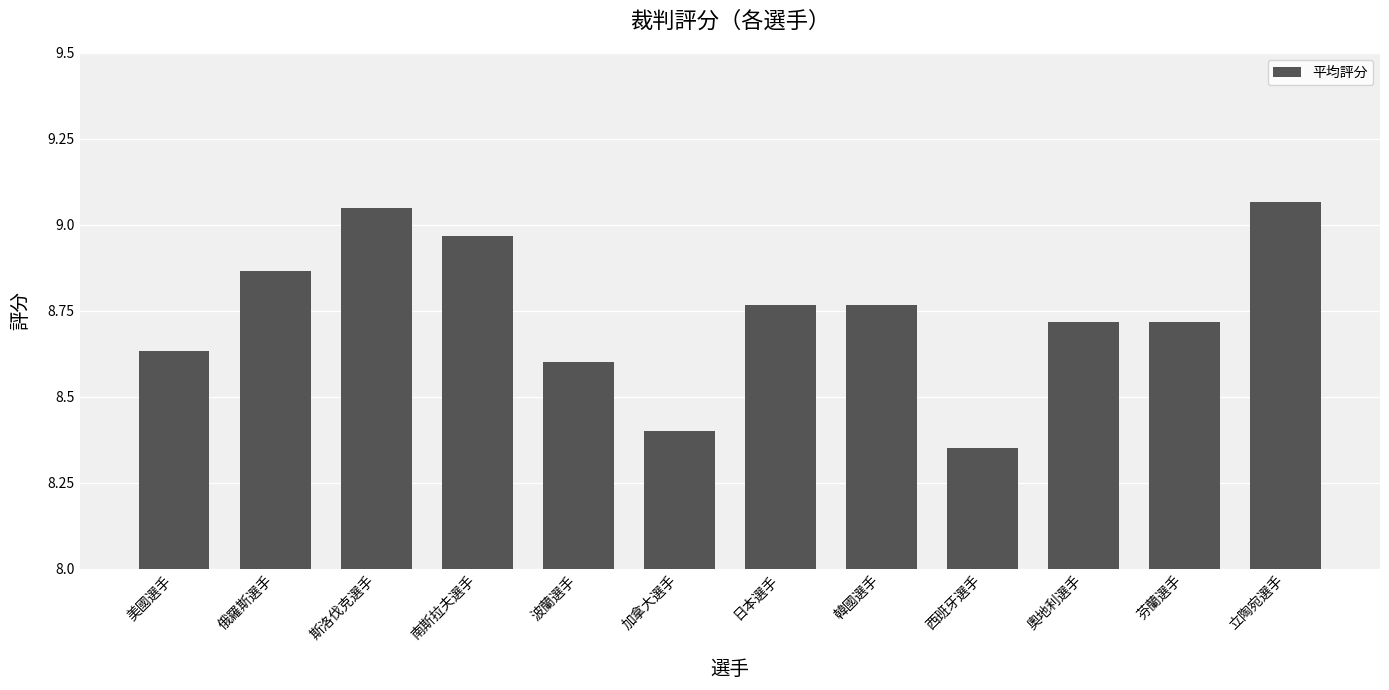

The value at 加拿大選手 is 3.3. True or false?

False